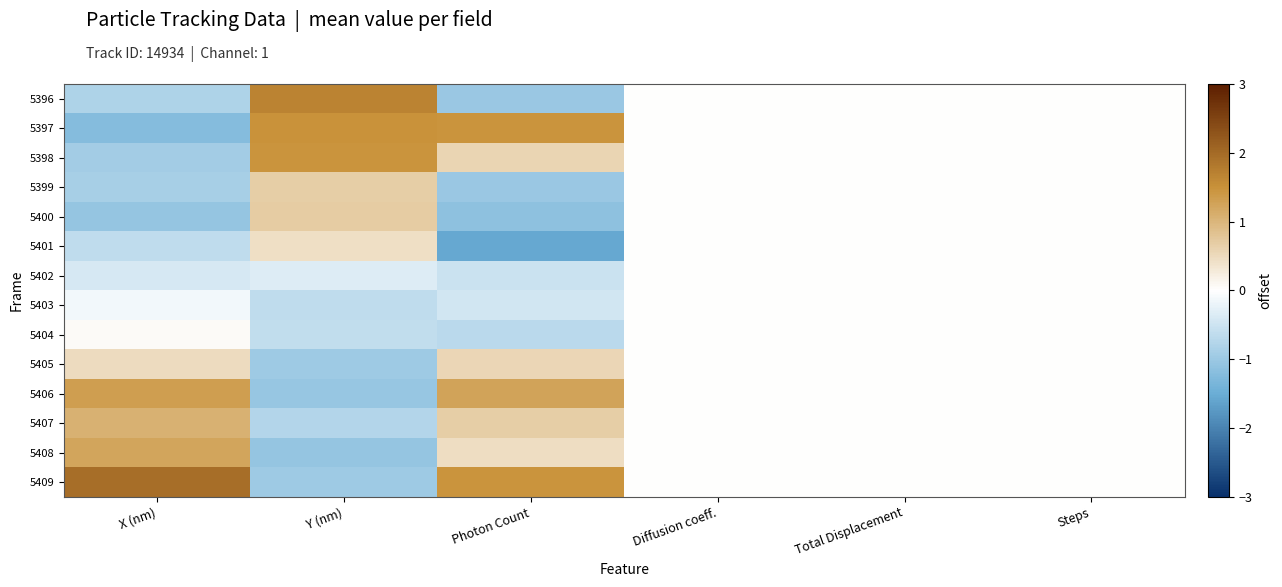

Reading right to left, what are all the values shown in this chart?

5396: Steps=0.0	Total Displacement=0.0	Diffusion coeff.=0.0	Photon Count=-1.0	Y (nm)=1.7	X (nm)=-0.8
5397: Steps=0.0	Total Displacement=0.0	Diffusion coeff.=0.0	Photon Count=1.5	Y (nm)=1.5	X (nm)=-1.2
5398: Steps=0.0	Total Displacement=0.0	Diffusion coeff.=0.0	Photon Count=0.6	Y (nm)=1.5	X (nm)=-0.9
5399: Steps=0.0	Total Displacement=0.0	Diffusion coeff.=0.0	Photon Count=-1.0	Y (nm)=0.7	X (nm)=-0.9
5400: Steps=0.0	Total Displacement=0.0	Diffusion coeff.=0.0	Photon Count=-1.1	Y (nm)=0.7	X (nm)=-1.1
5401: Steps=0.0	Total Displacement=0.0	Diffusion coeff.=0.0	Photon Count=-1.6	Y (nm)=0.4	X (nm)=-0.6
5402: Steps=0.0	Total Displacement=0.0	Diffusion coeff.=0.0	Photon Count=-0.5	Y (nm)=-0.3	X (nm)=-0.4
5403: Steps=0.0	Total Displacement=0.0	Diffusion coeff.=0.0	Photon Count=-0.5	Y (nm)=-0.7	X (nm)=-0.1
5404: Steps=0.0	Total Displacement=0.0	Diffusion coeff.=0.0	Photon Count=-0.7	Y (nm)=-0.6	X (nm)=0.1
5405: Steps=0.0	Total Displacement=0.0	Diffusion coeff.=0.0	Photon Count=0.5	Y (nm)=-1.0	X (nm)=0.5
5406: Steps=0.0	Total Displacement=0.0	Diffusion coeff.=0.0	Photon Count=1.3	Y (nm)=-1.0	X (nm)=1.3
5407: Steps=0.0	Total Displacement=0.0	Diffusion coeff.=0.0	Photon Count=0.7	Y (nm)=-0.8	X (nm)=1.1
5408: Steps=0.0	Total Displacement=0.0	Diffusion coeff.=0.0	Photon Count=0.5	Y (nm)=-1.1	X (nm)=1.2
5409: Steps=0.0	Total Displacement=0.0	Diffusion coeff.=0.0	Photon Count=1.5	Y (nm)=-1.0	X (nm)=2.0